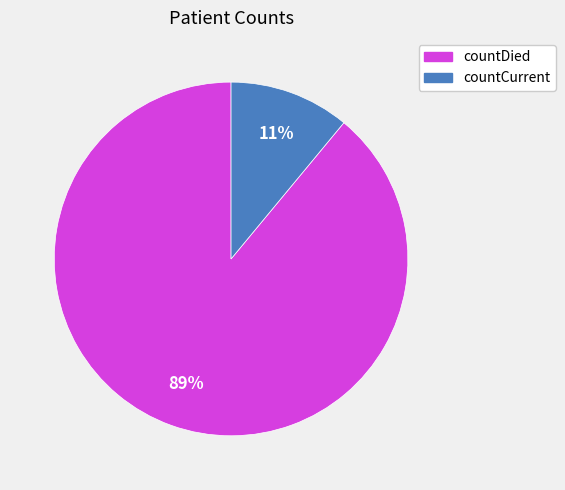

Rank the categories by value from highest to lowest.

countDied, countCurrent